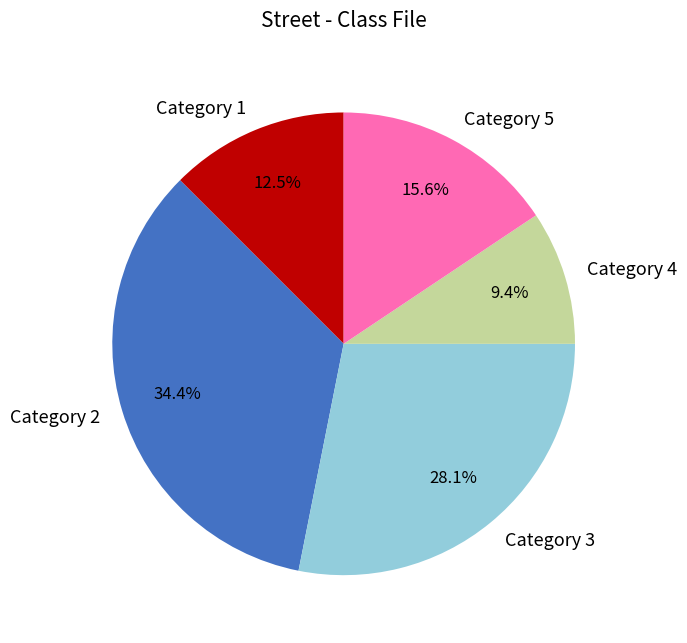

Which has a higher value, Category 5 or Category 1?

Category 5